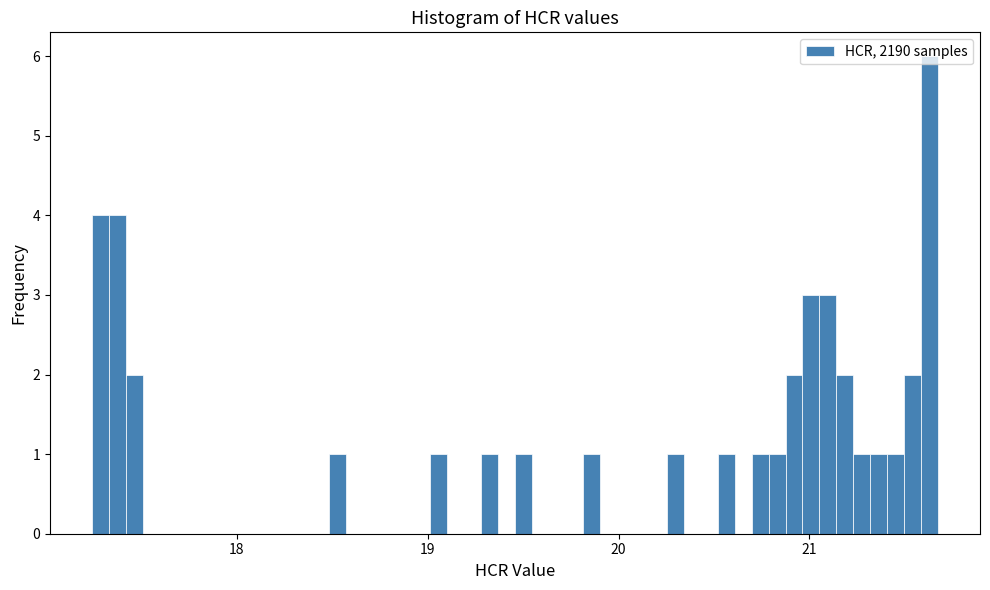

Around what value on the x-axis is the tallest bar? Give the approximate position of its centre, as read against the axis.

21.6